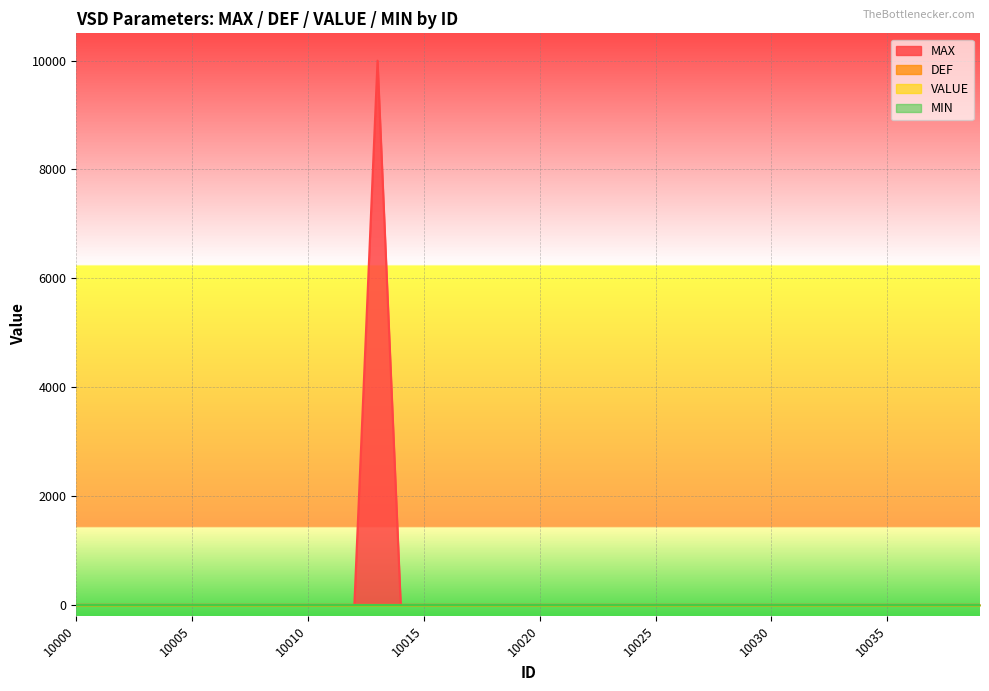

How many categories are shown in the chart?

40